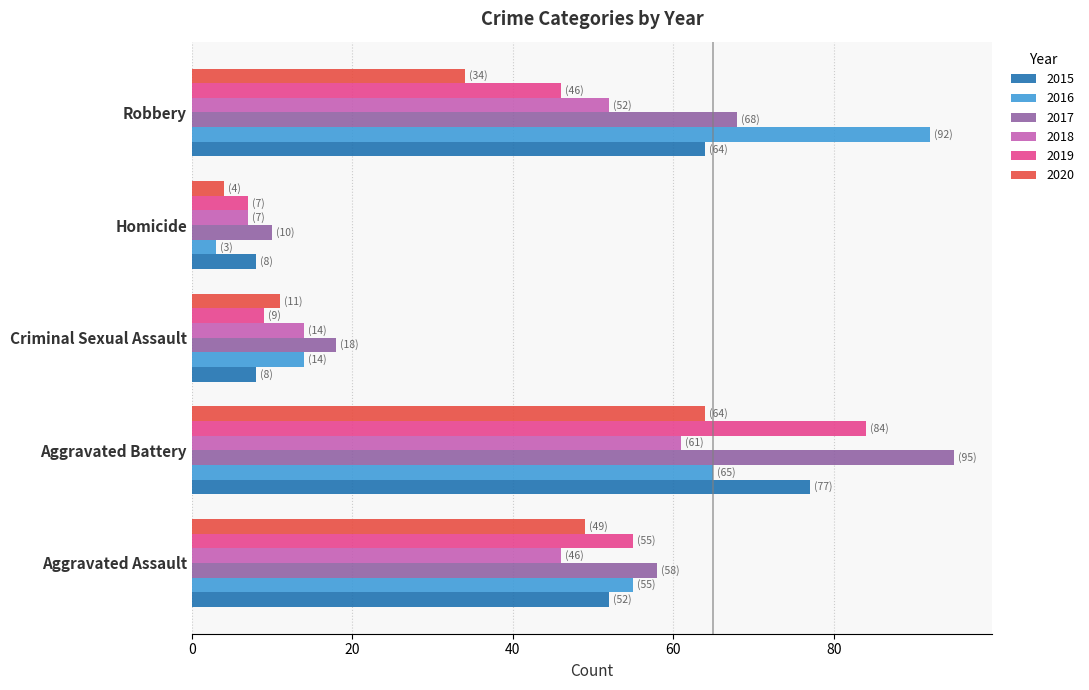

Which series changed the most between Aggravated Assault and Robbery?

2016